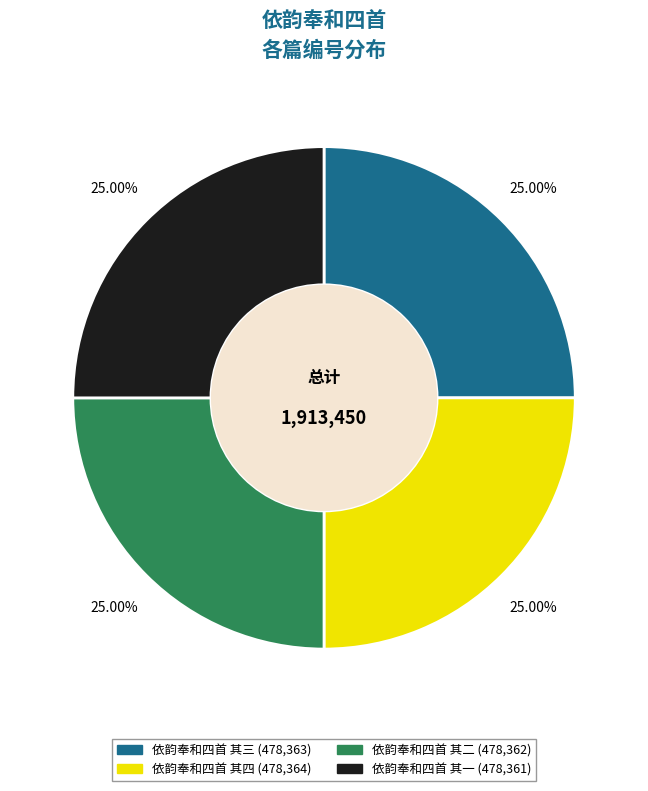

Is it true that 依韵奉和四首 其四 is 14% of the pie?

False